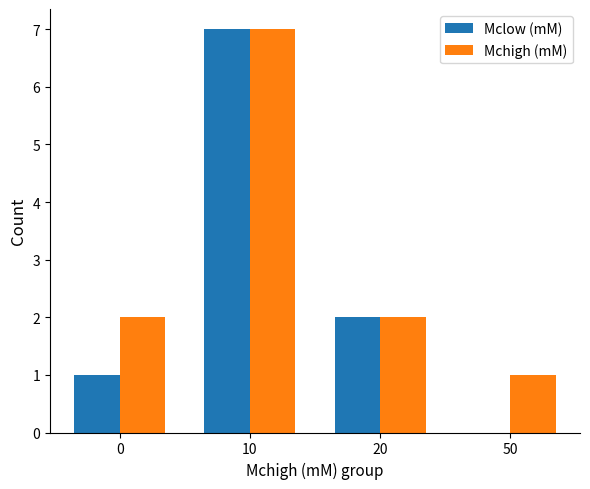

Where is Mclow (mM) nearest to the value 3?

20